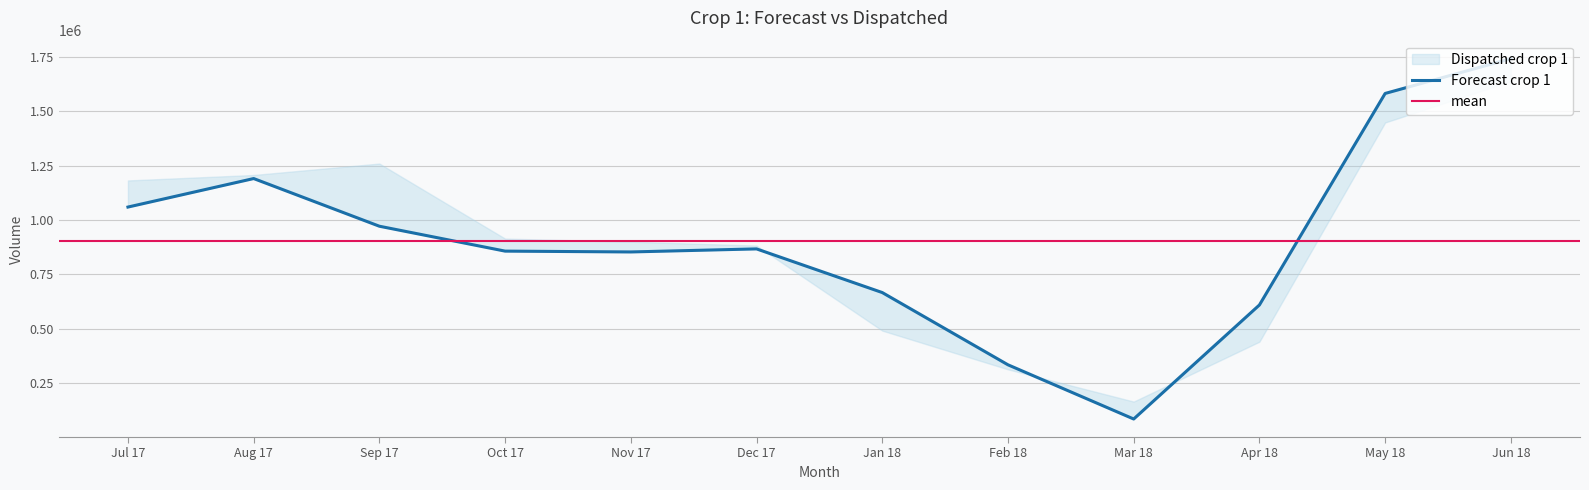

How many points are higher than both their immediate neighbors (excluding endpoints)?

2